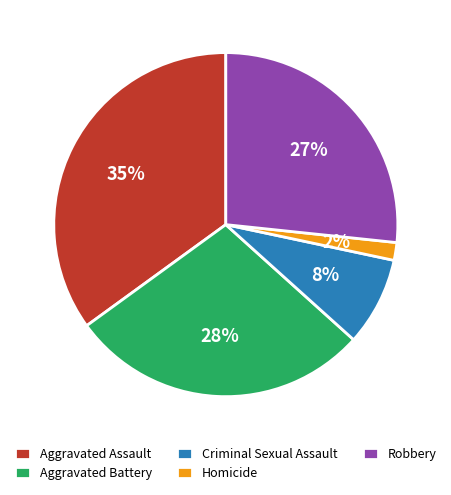

To the nearest percent, what percentage of the pie is Homicide?

2%